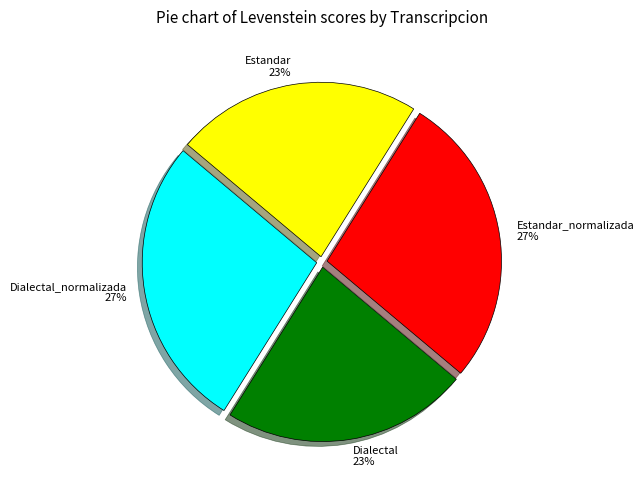

To the nearest percent, what is the combined percentage of Dialectal_normalizada and Estandar_normalizada?

54%